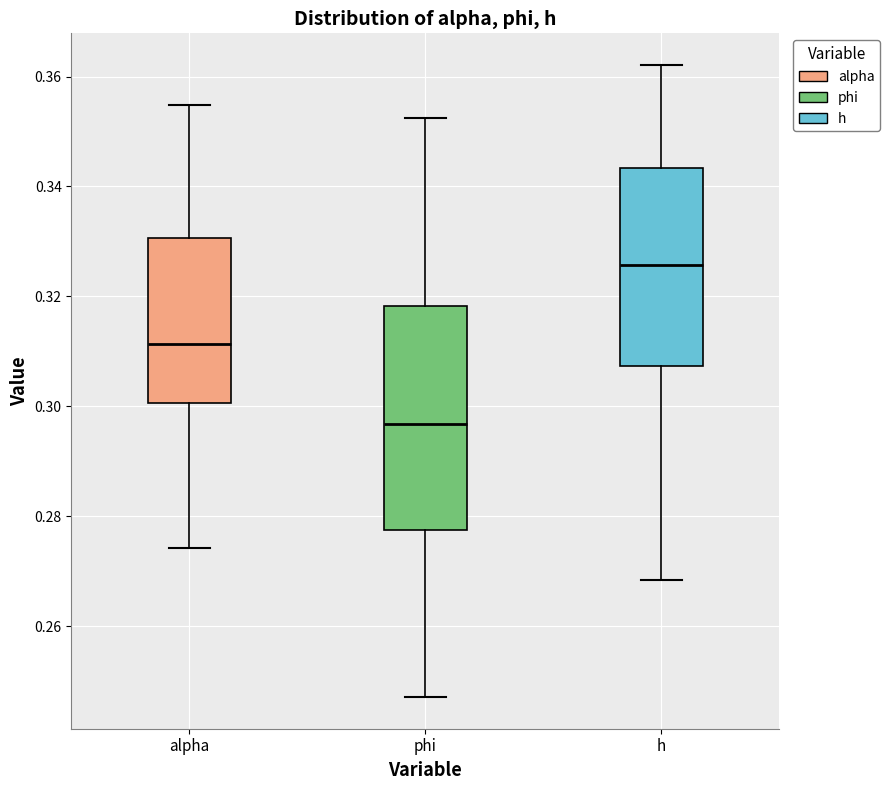

Which box has the lowest median line?

phi